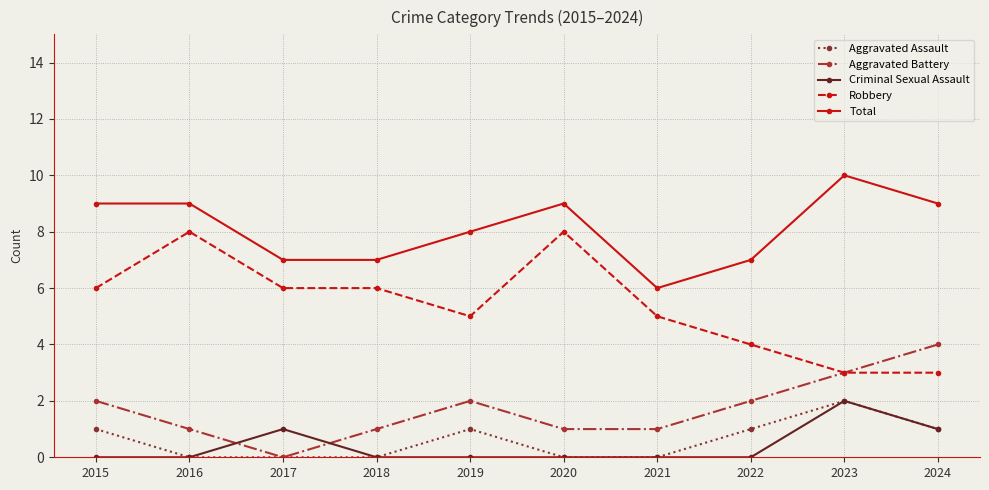

True or false: Total has more than 0 interior local peaks.

True